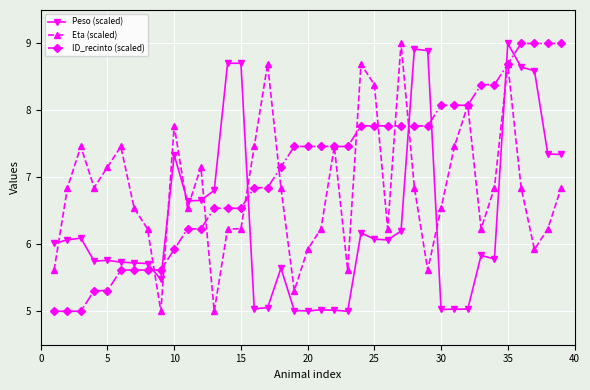

What is the maximum value for ID_recinto (scaled)?

9.0